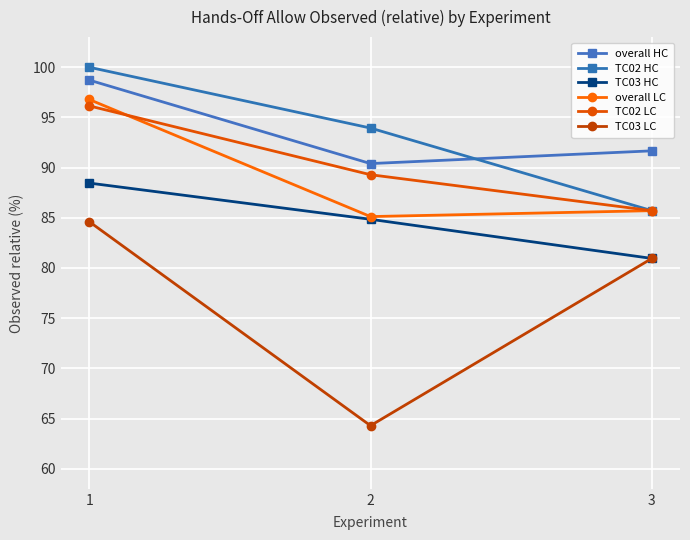

What are all the series names shown in the legend?

overall HC, TC02 HC, TC03 HC, overall LC, TC02 LC, TC03 LC